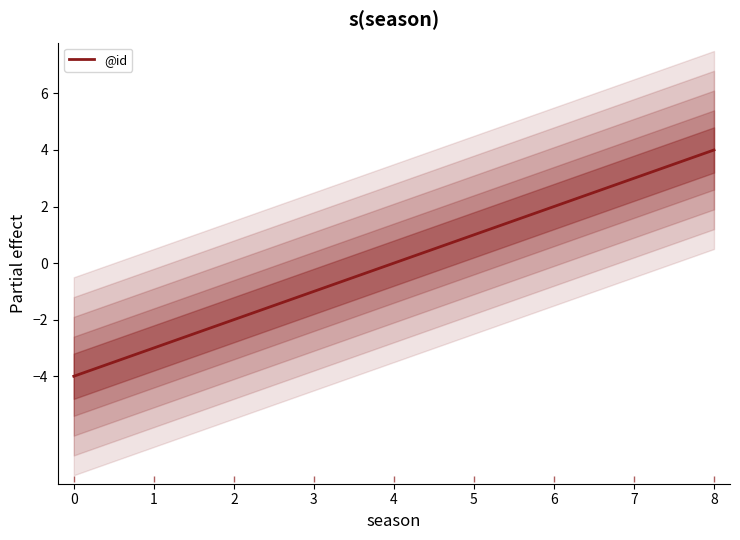

The @id series shows 1 at 7. True or false?

False